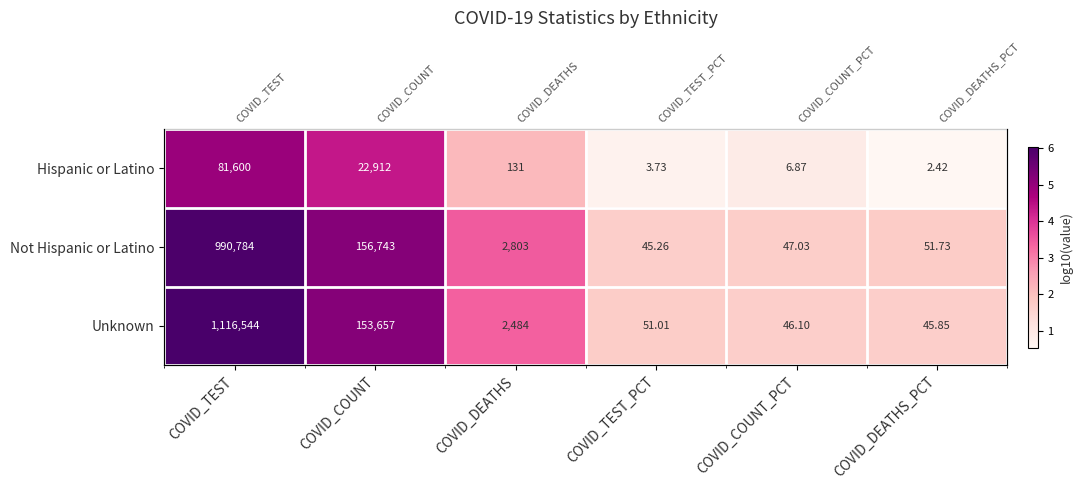

Which category has the highest value in the Unknown series?

COVID_TEST